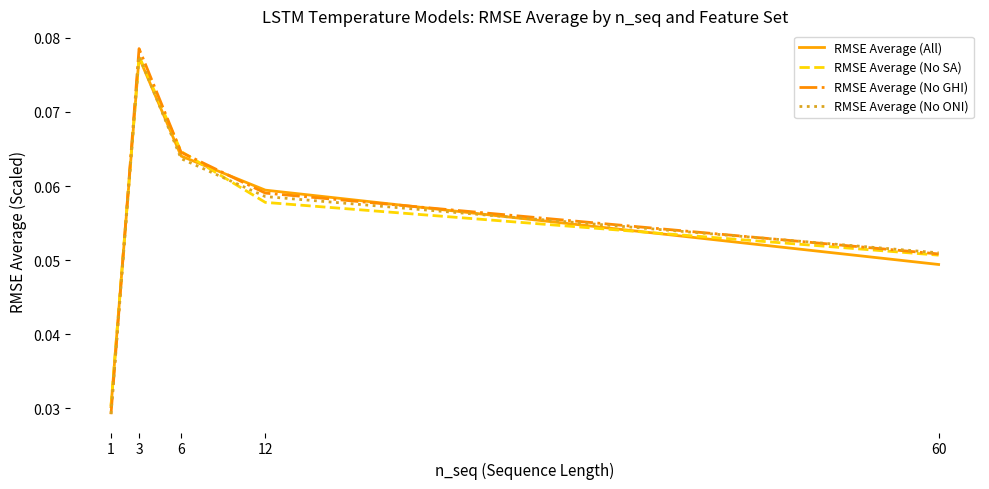

At which label does RMSE Average (All) reach its minimum?

1